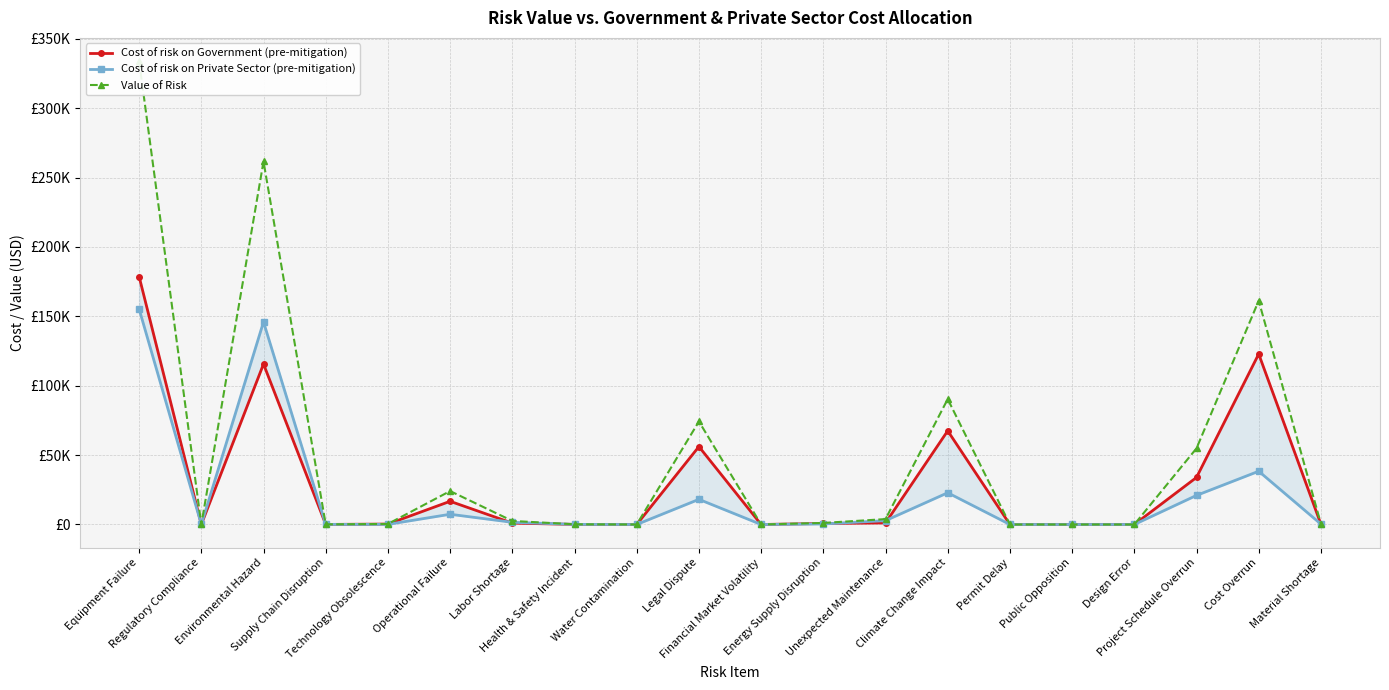

What is the average value of the Cost of risk on Government (pre-mitigation) series?

29744.7